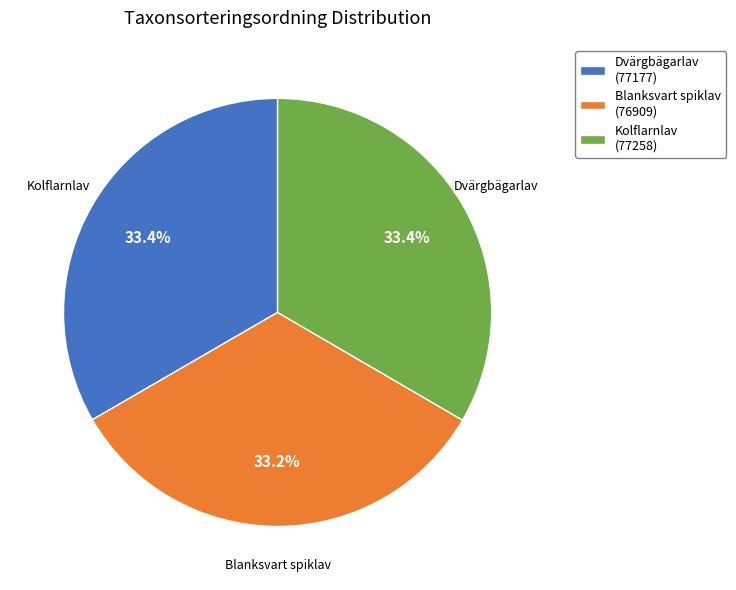

Does Kolflarnlav represent more than half of the total?

No